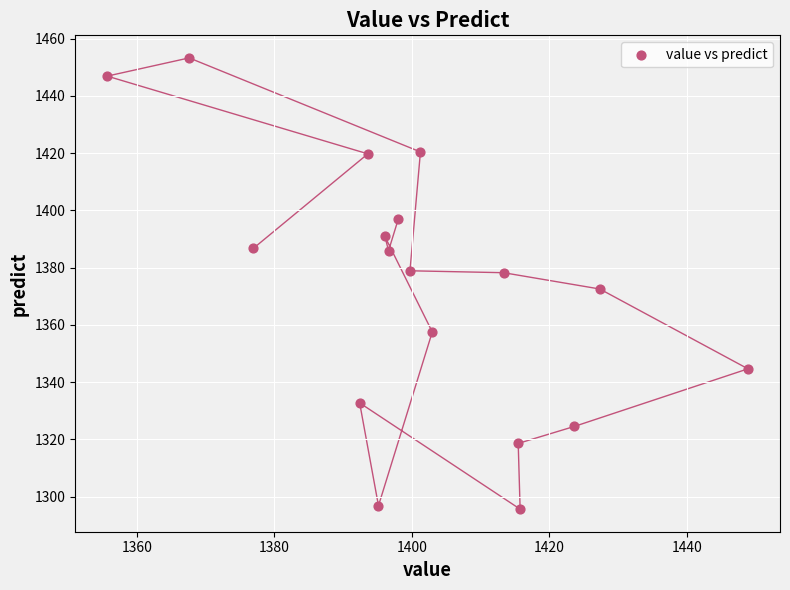

What is the range of Y values (max minus min)?

157.7